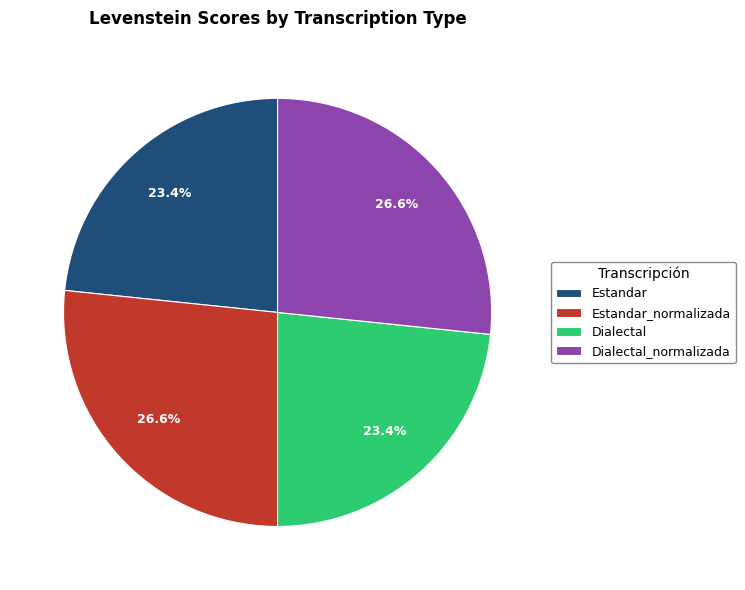

Which has a higher value, Dialectal_normalizada or Dialectal?

Dialectal_normalizada